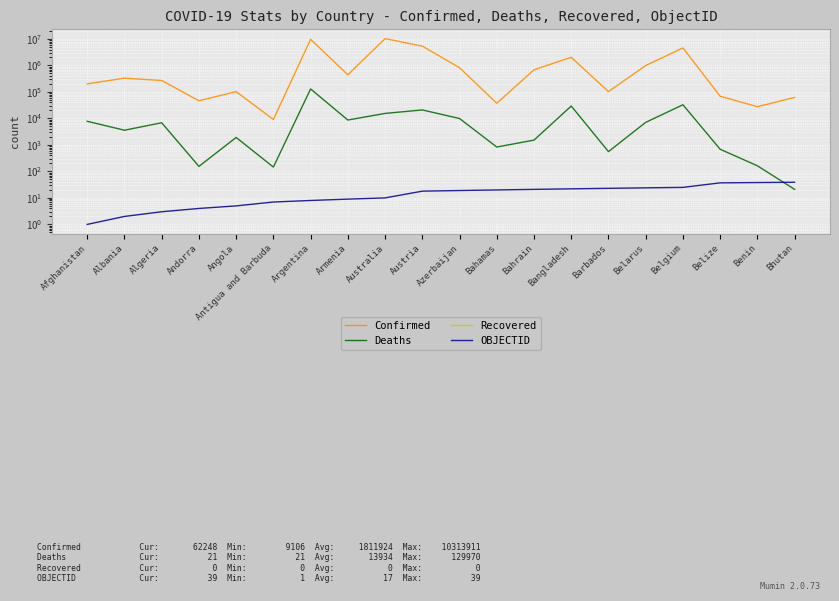

Which series has the largest range (max minus min)?

Confirmed